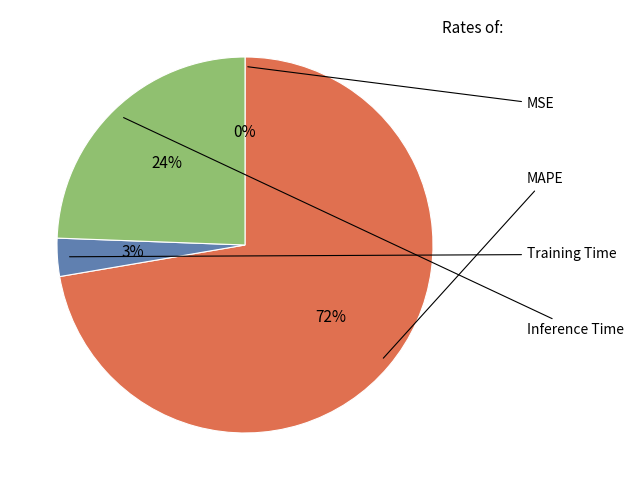

Is there a majority slice in this chart?

Yes